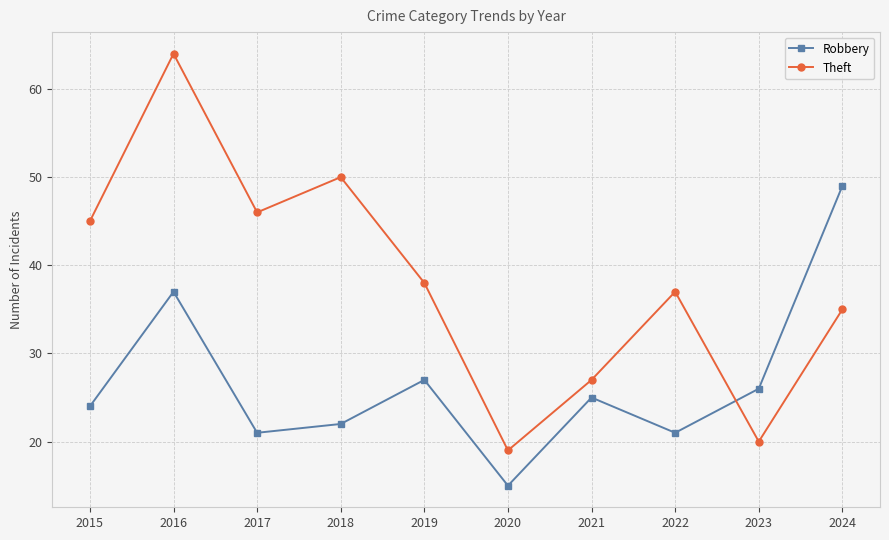

Which series has the widest spread of values?

Theft